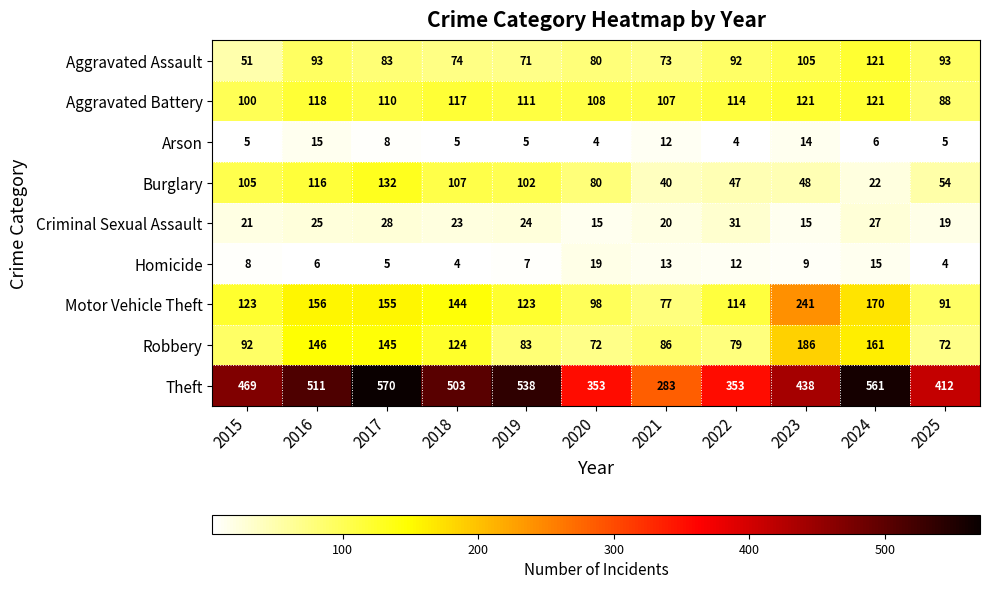

At 2016, list the series in order from smallest to largest.

Homicide, Arson, Criminal Sexual Assault, Aggravated Assault, Burglary, Aggravated Battery, Robbery, Motor Vehicle Theft, Theft